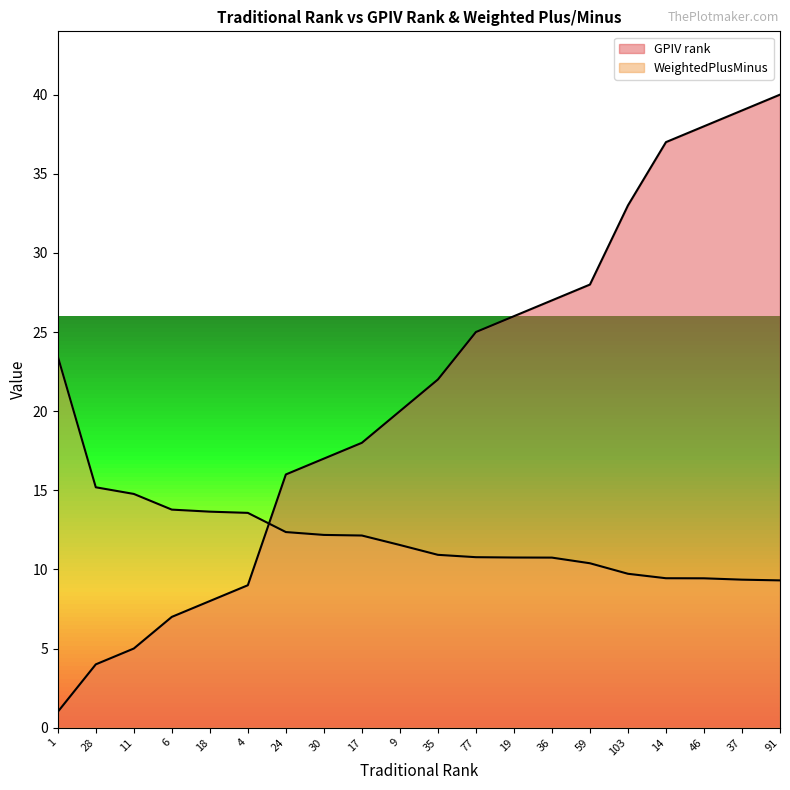

True or false: WeightedPlusMinus has a value of 15.9 at 19.

False